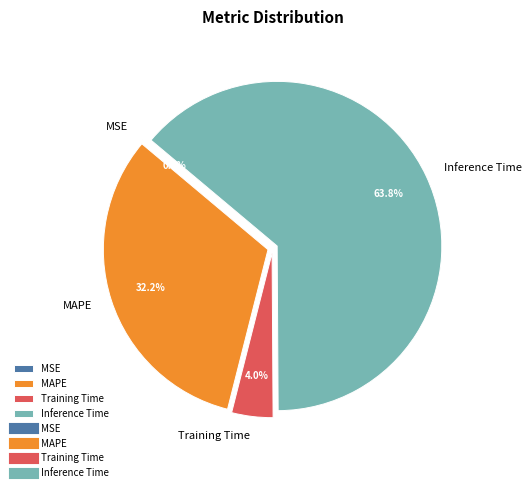

Is it true that Inference Time is 64% of the pie?

True